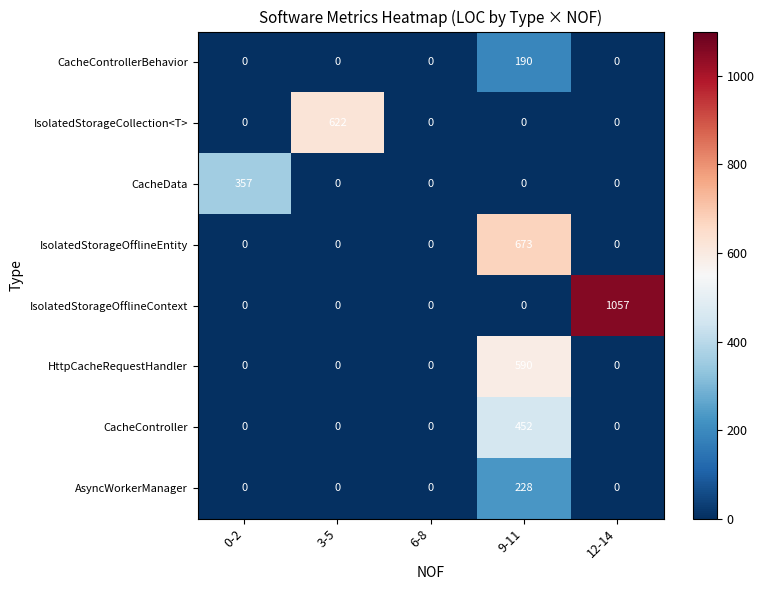

Which category has the highest value across all series?

12-14